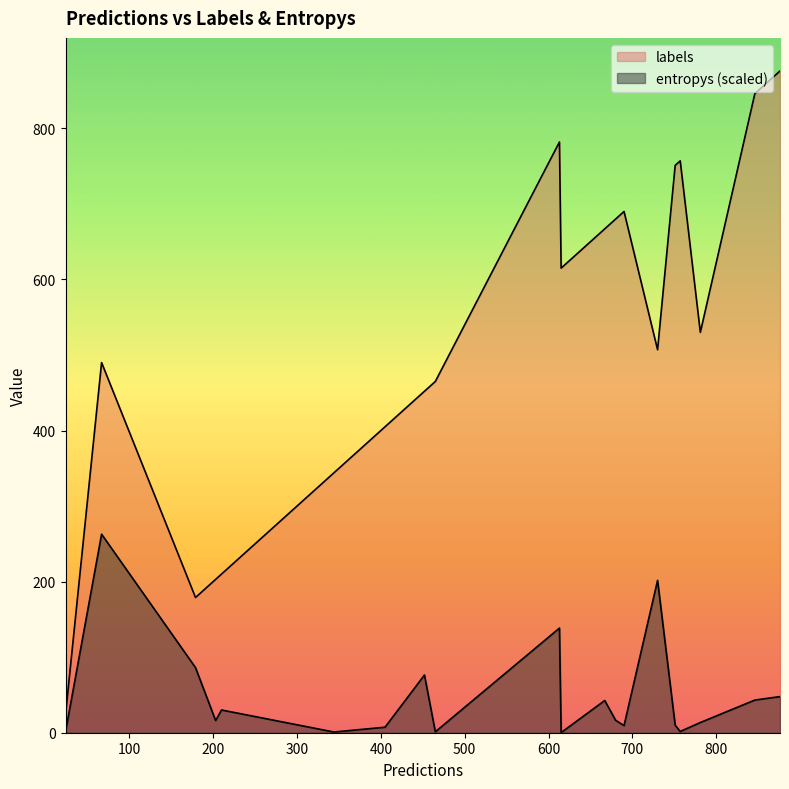

Between 1 and 5, which is larger?

5